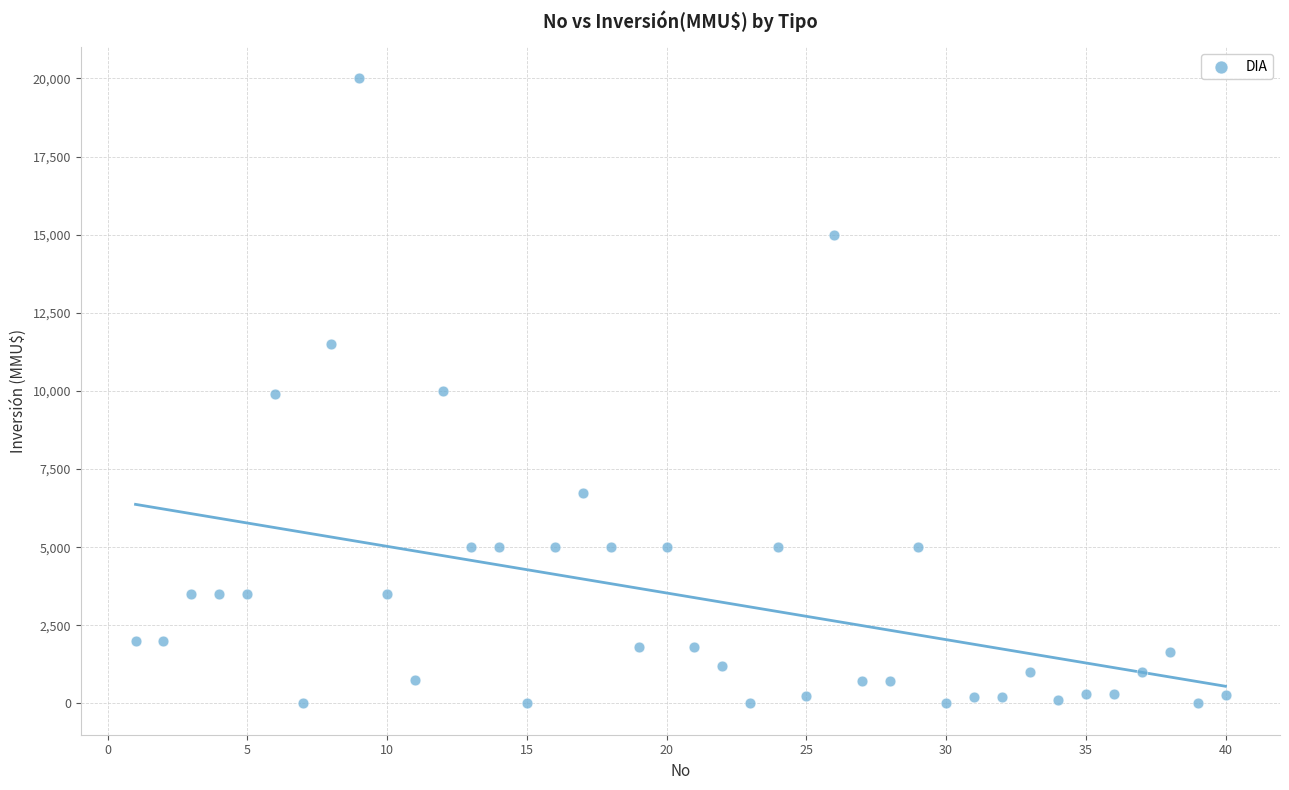

What is the range of Y values (max minus min)?

20000